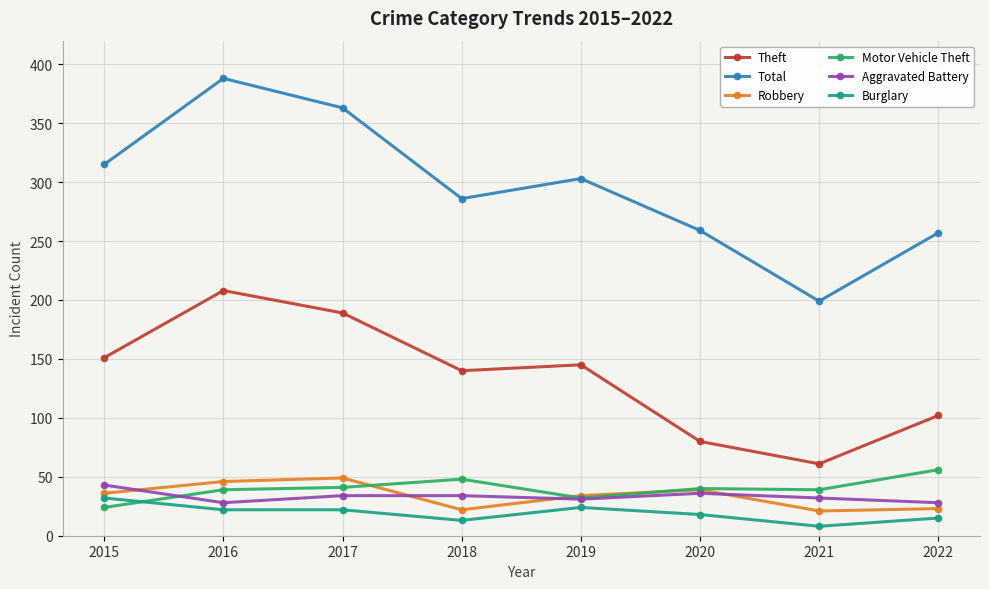

Read the Burglary value at 2016, to the nearest 5.

20